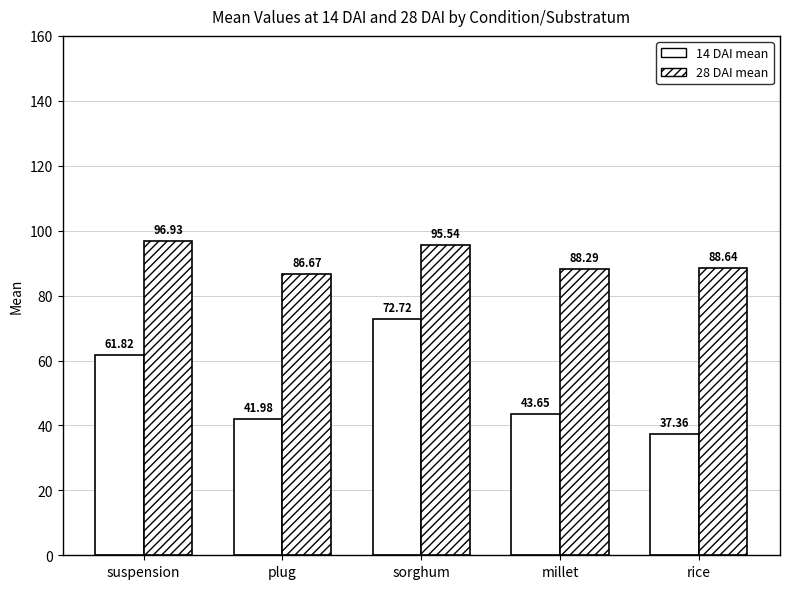

What value does the 28 DAI mean series have at sorghum?

95.5